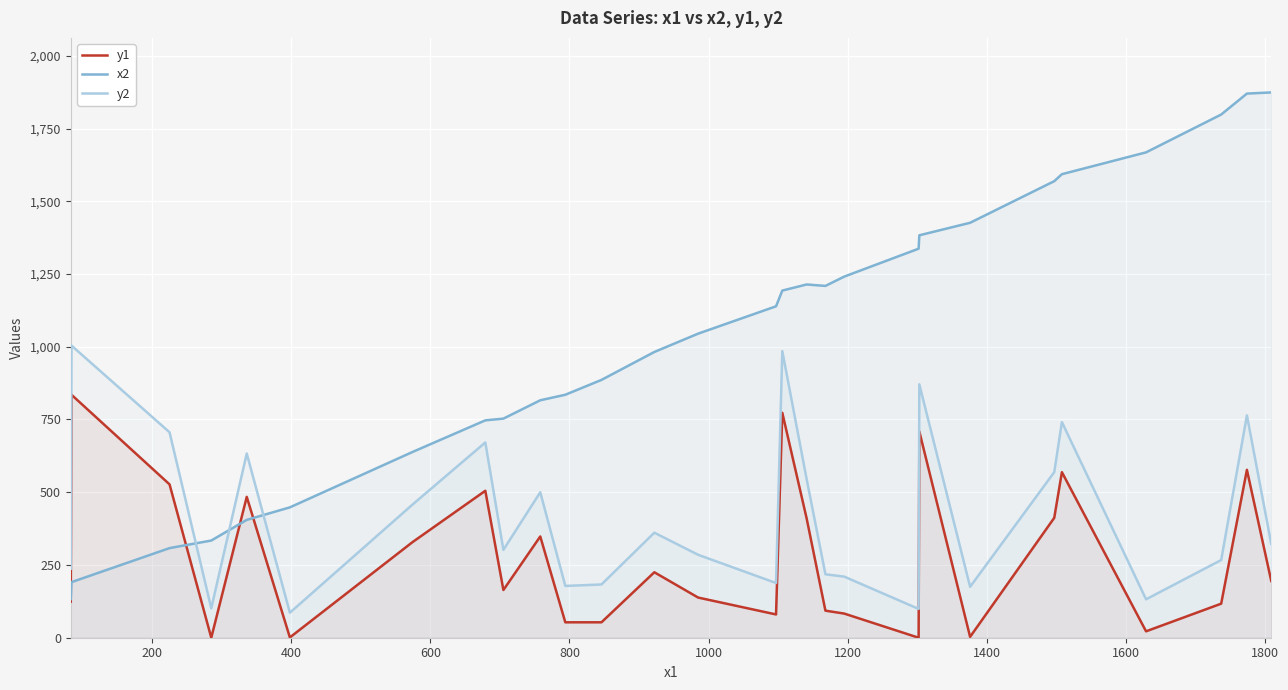

What is the greatest value displayed?

1874